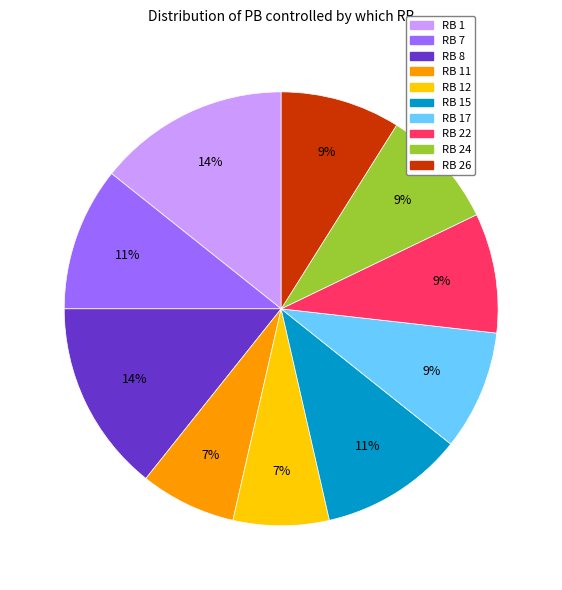

To the nearest percent, what is the average slice percentage?

10%